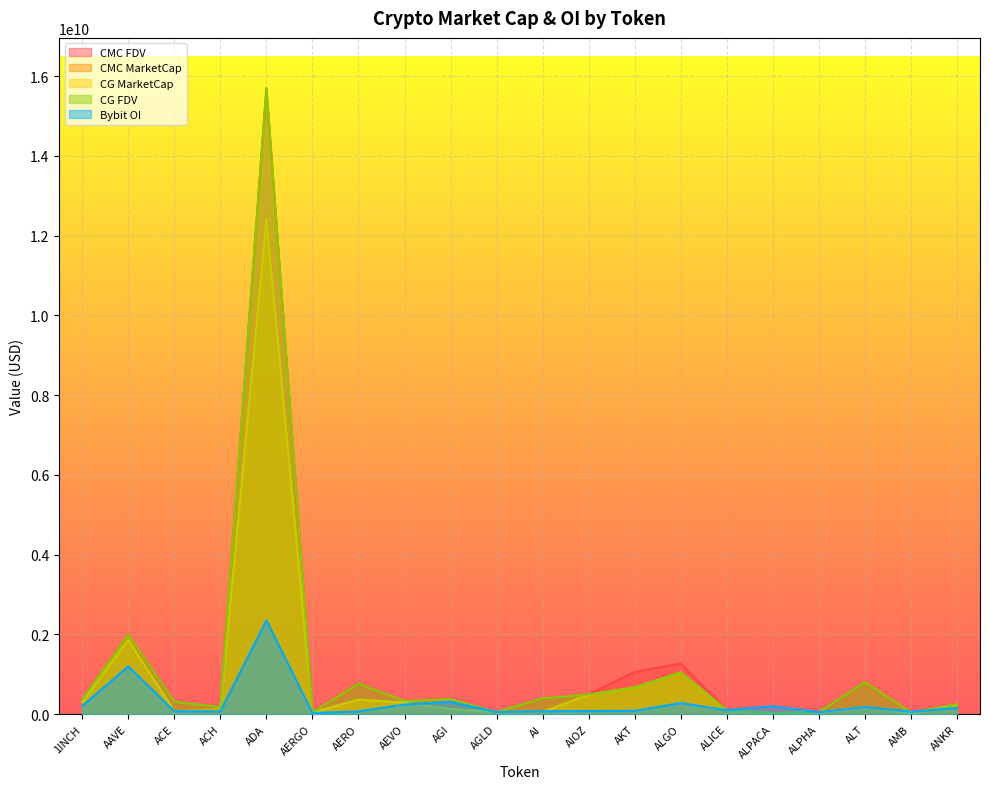

At how many categories does at least one series exceed 9718102506?

1